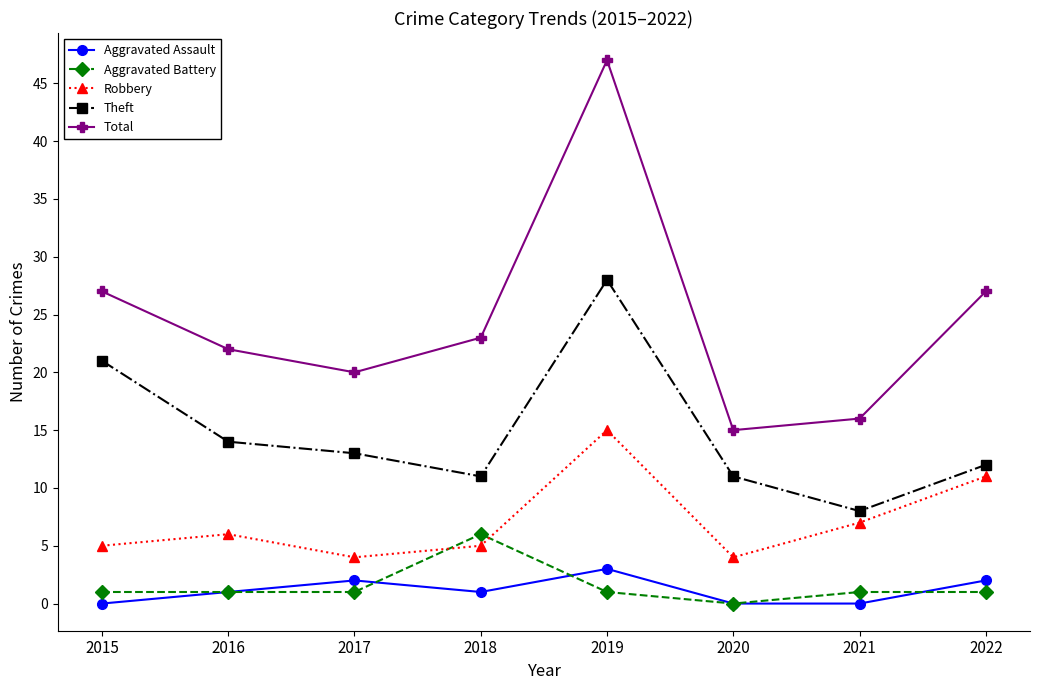

In Theft, how many points are lower than both neighbors (excluding endpoints)?

2